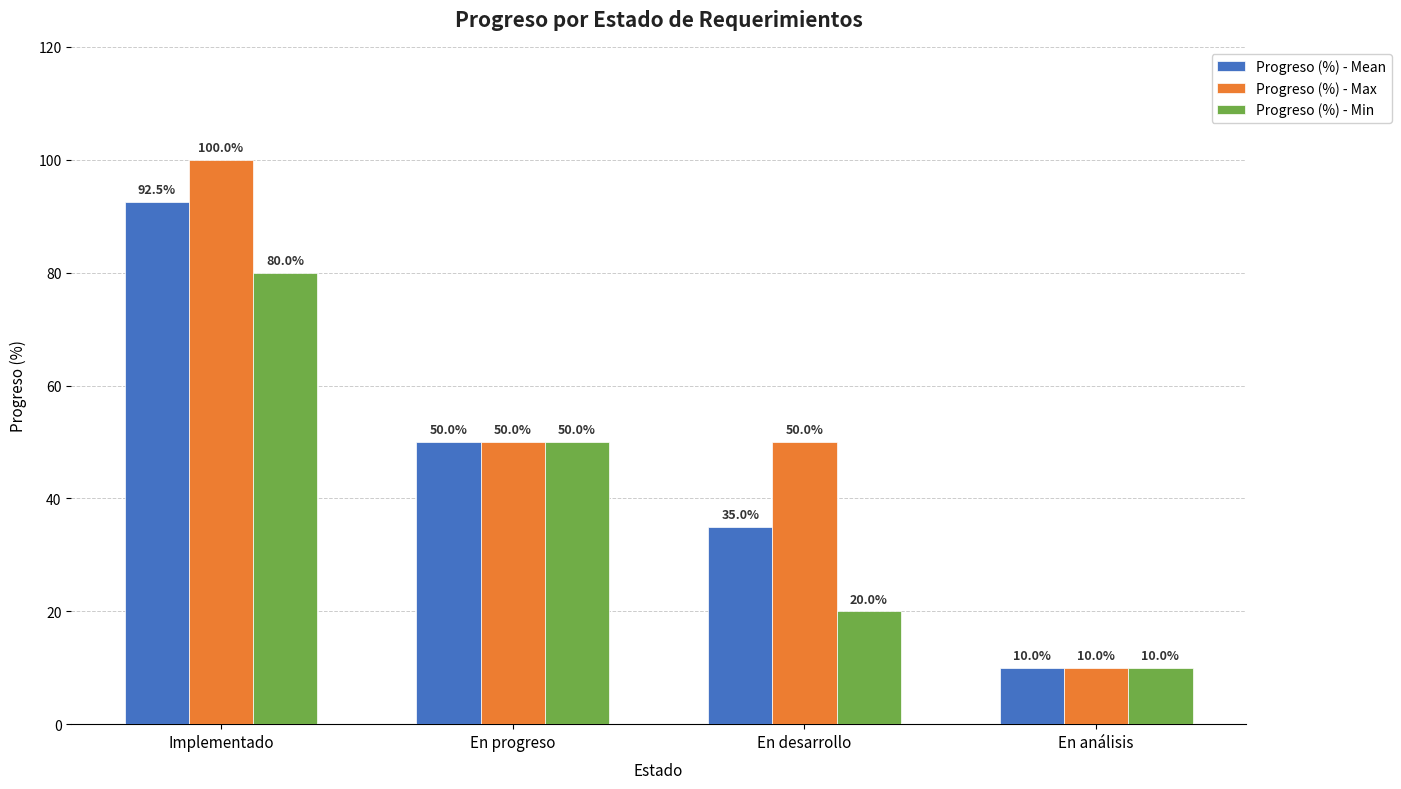

What value does the Progreso (%) - Min series have at En desarrollo?

0.2